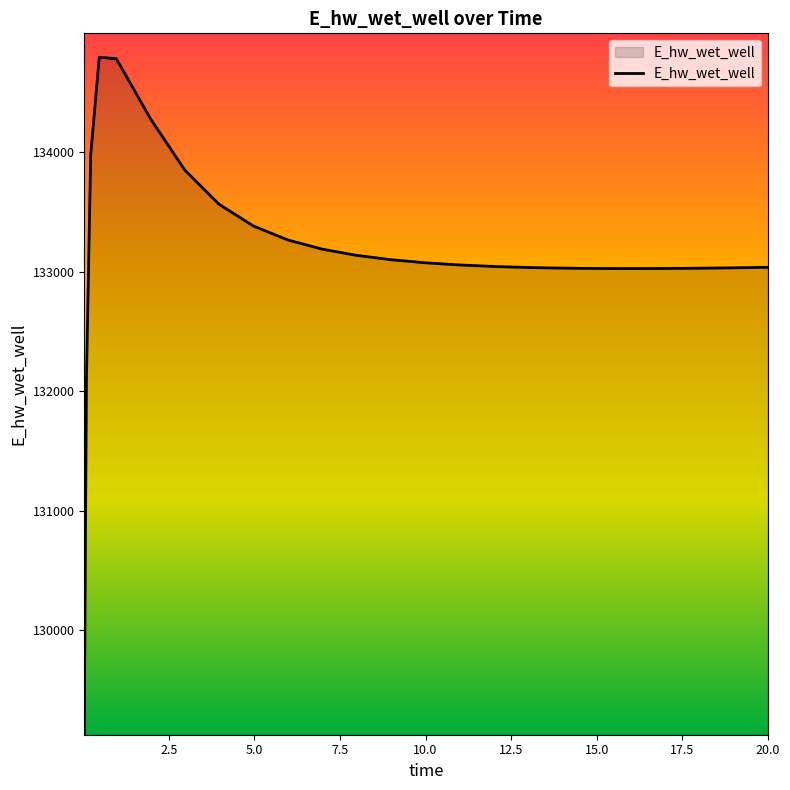

What is the difference between the maximum and minimum values?

5663.4